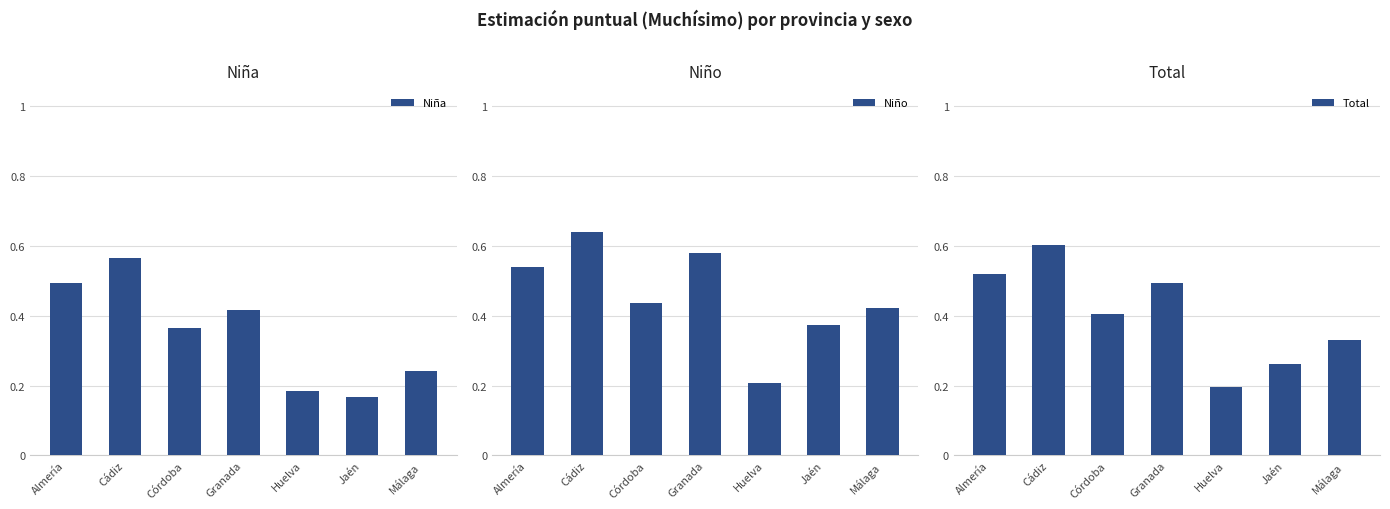

What is the difference between the highest and lowest values at Córdoba?

0.1